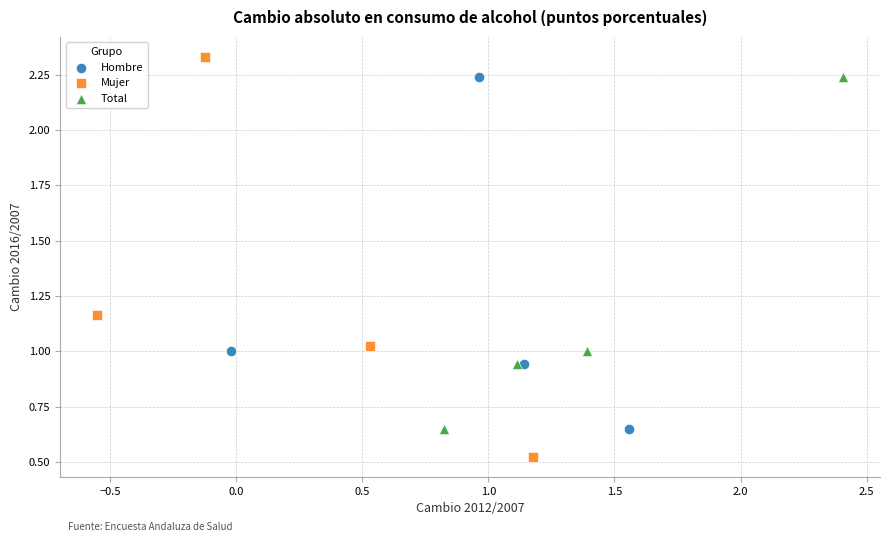

Which series has the largest Y range (max minus min)?

Mujer